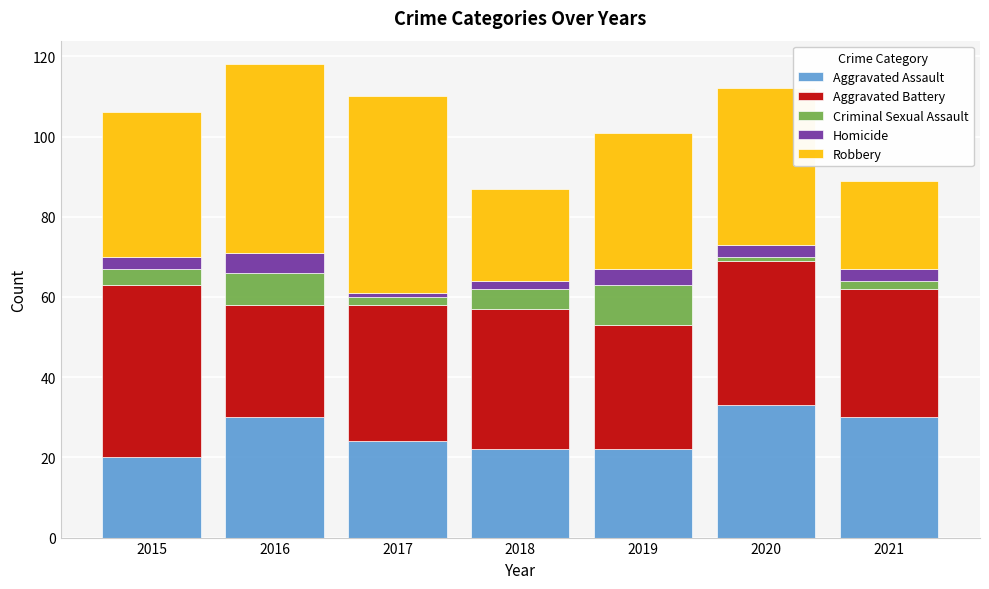

The value of Aggravated Assault at 2020 is 33. True or false?

True